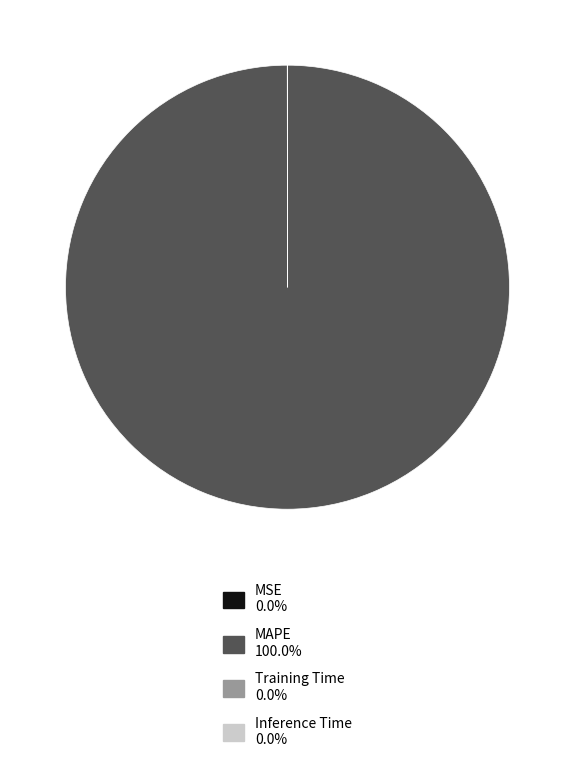

Is there any slice that represents more than half of the pie?

Yes